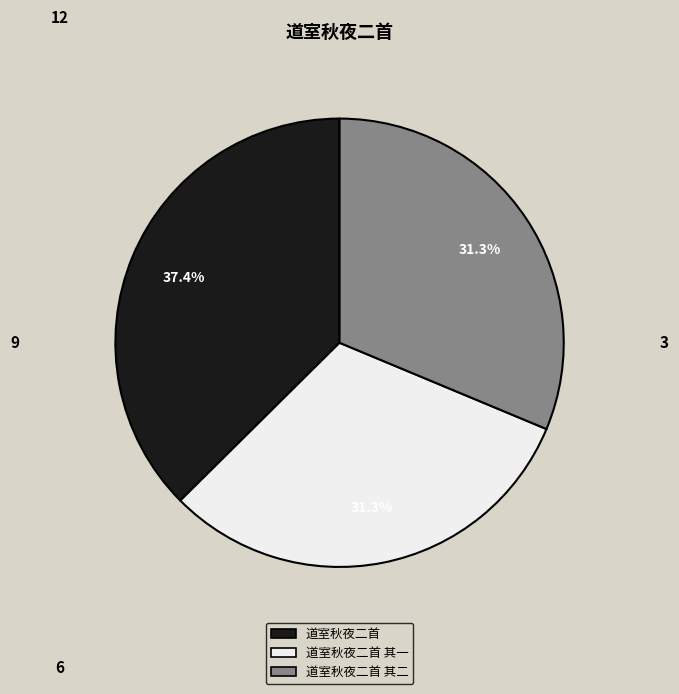

Is there a majority slice in this chart?

No